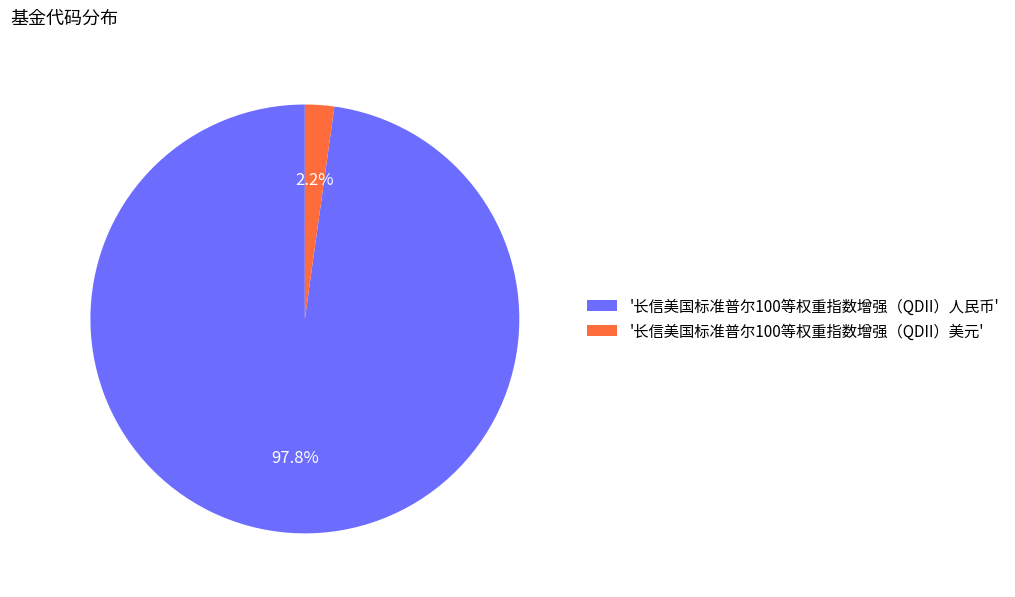

How many slices are in this pie chart?

2